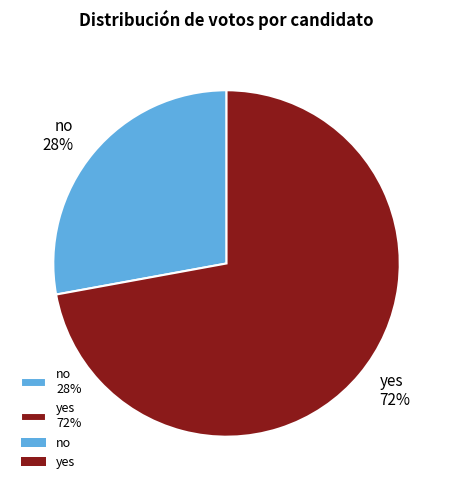

To the nearest percent, what is the combined percentage of no and yes?

100%